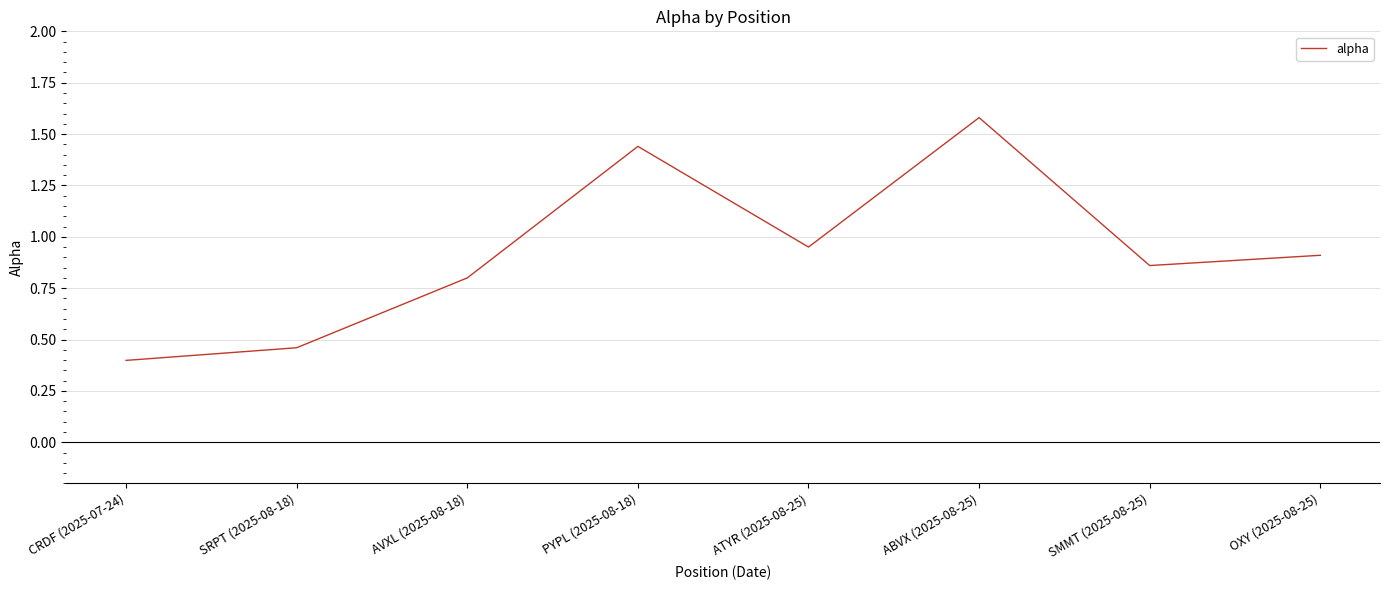

Rank the categories by value from lowest to highest.

CRDF (2025-07-24), SRPT (2025-08-18), AVXL (2025-08-18), SMMT (2025-08-25), OXY (2025-08-25), ATYR (2025-08-25), PYPL (2025-08-18), ABVX (2025-08-25)